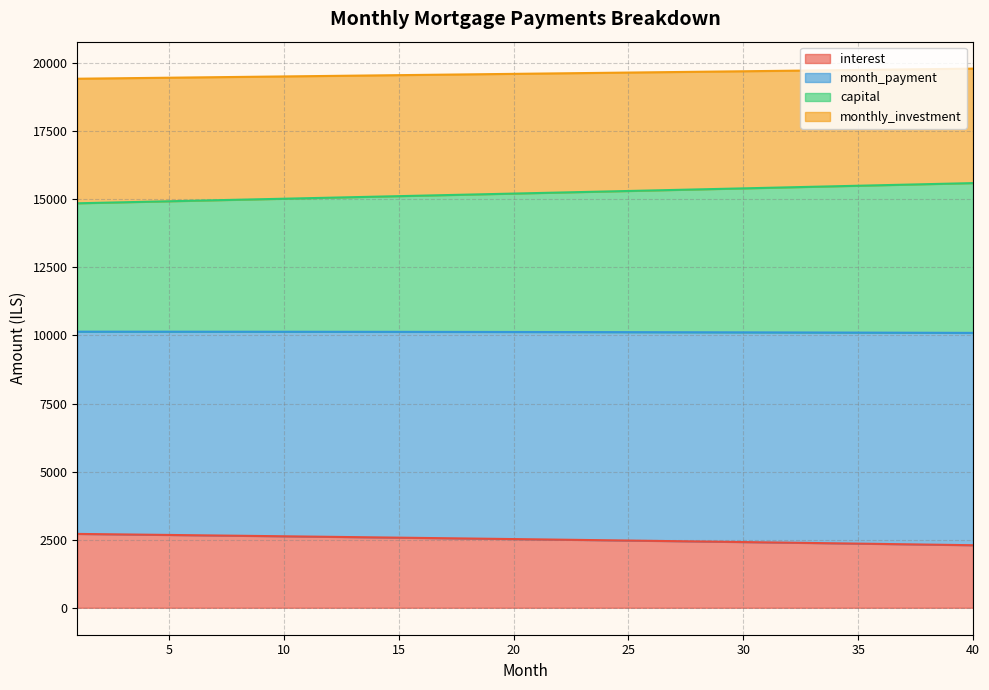

What is the minimum value shown in the chart?

2296.5